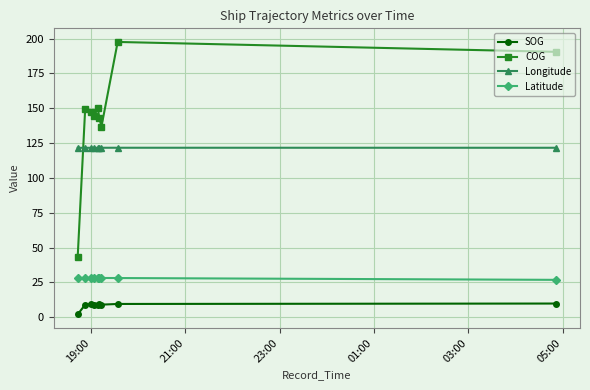

What are all the series names shown in the legend?

SOG, COG, Longitude, Latitude